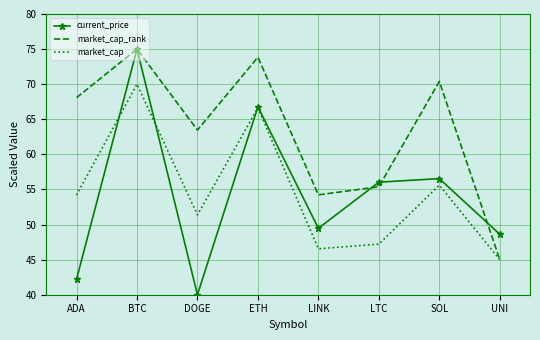

Which label corresponds to the smallest value in the chart?

DOGE